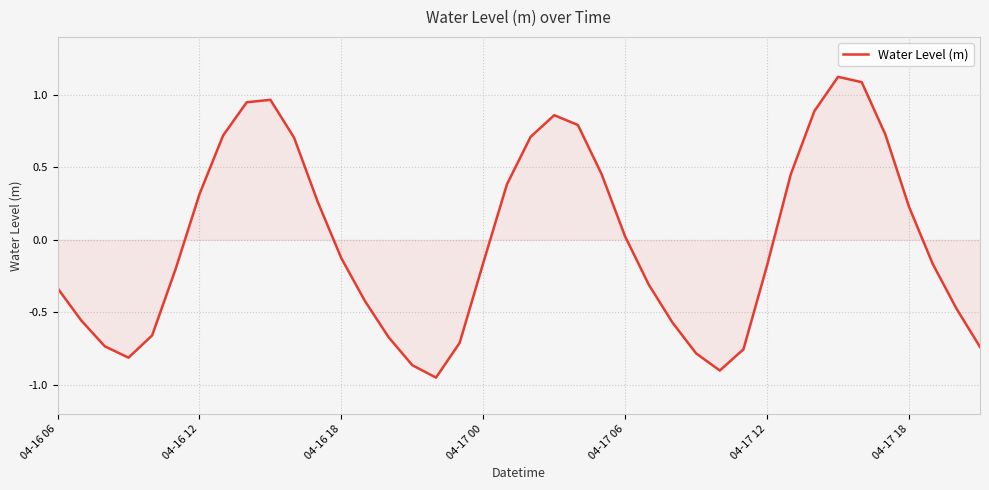

What is the greatest value displayed?

1.1